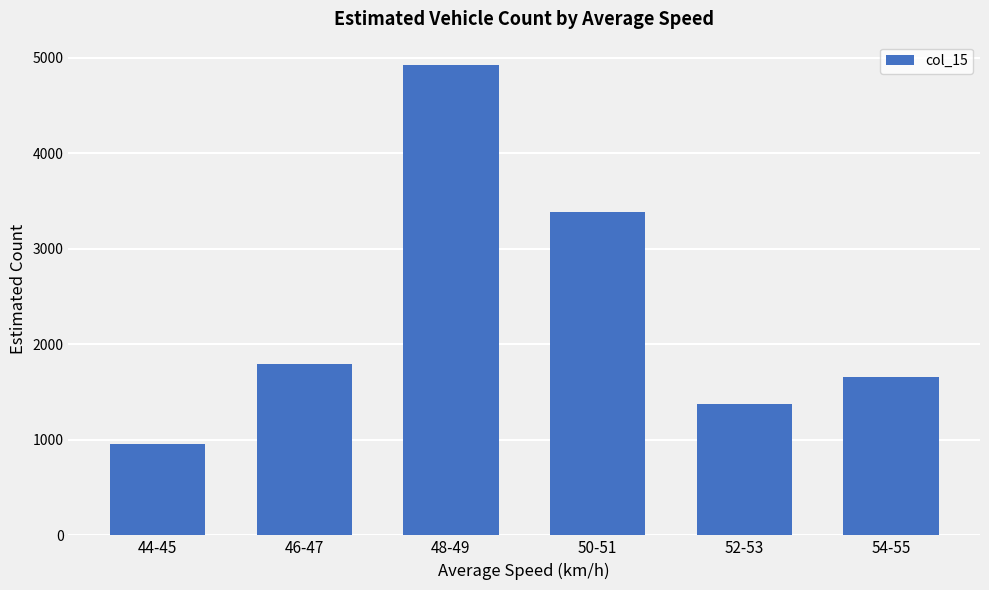

What is the label of the 4th bar from the left?

50-51